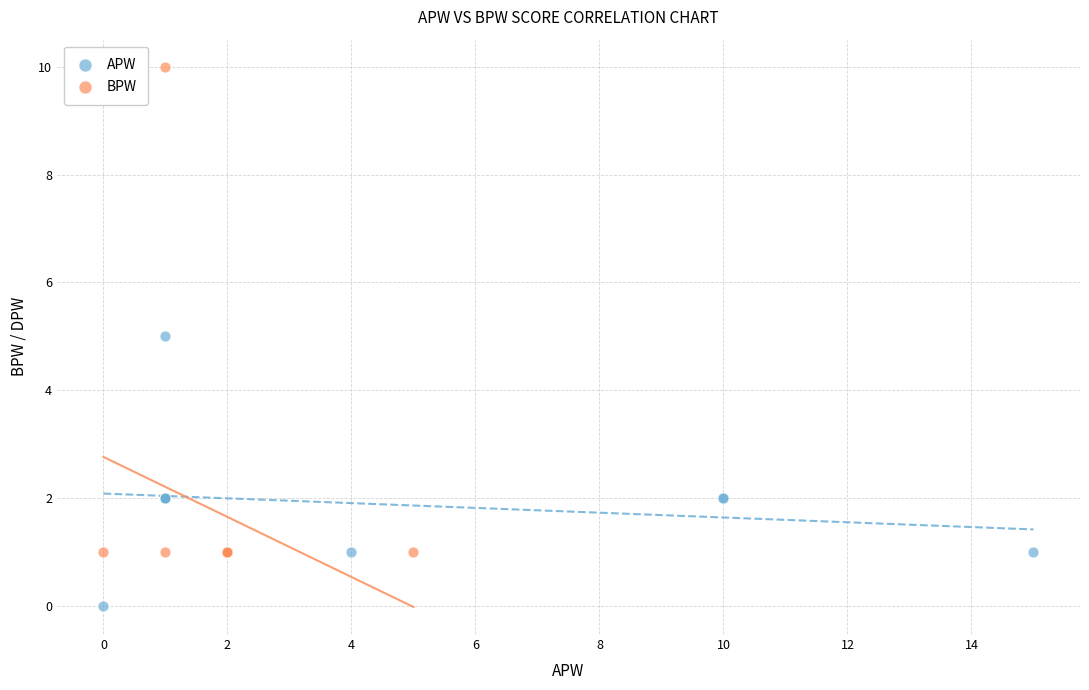

Which series has the widest spread of Y values?

BPW